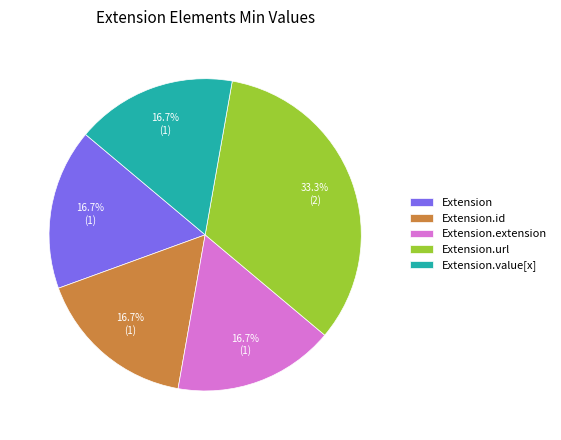

What percentage is NOT represented by Extension.extension?

83.3%